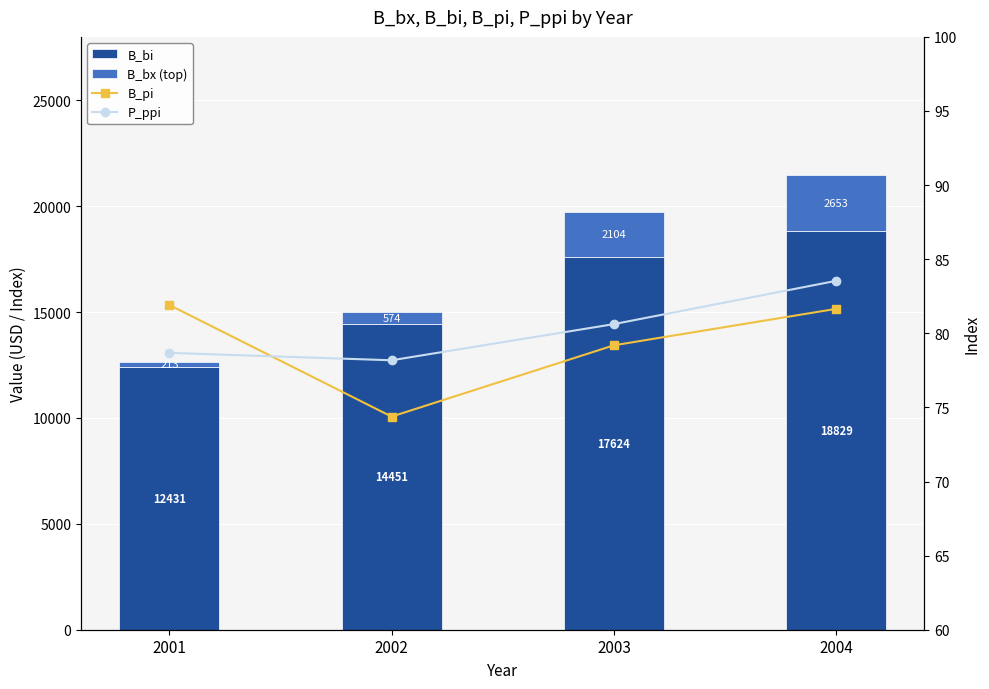

Between 2001 and 2004, which series saw the biggest shift?

B_bi